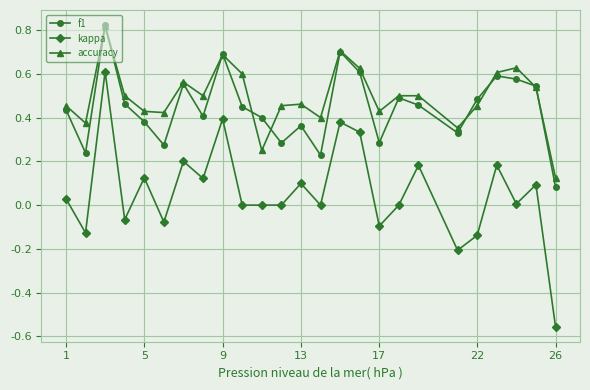

True or false: kappa and f1 cross at least once.

False